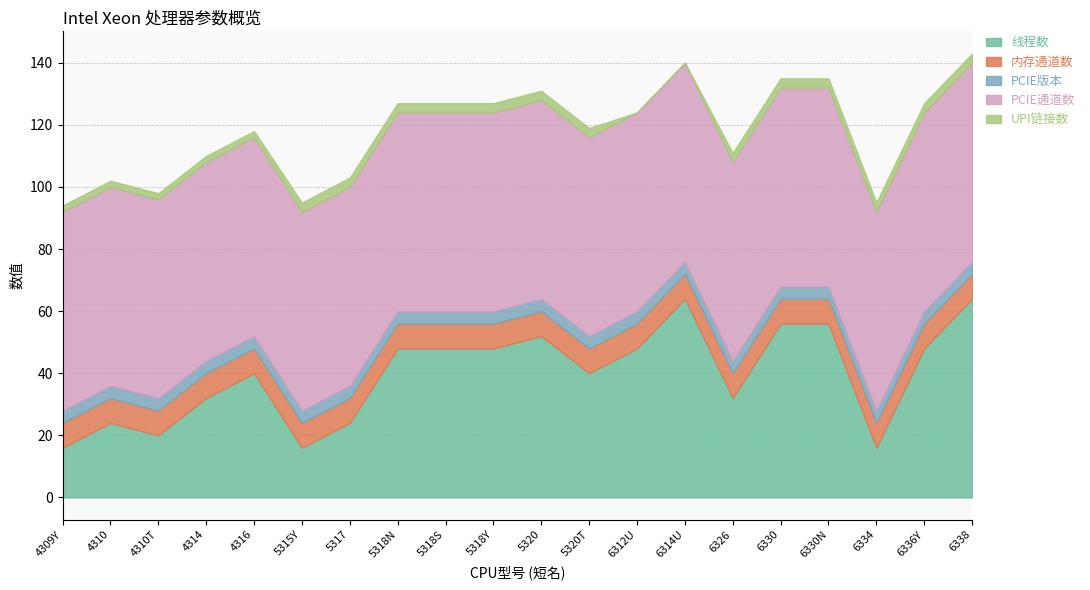

What position from the left is 6312U?

13